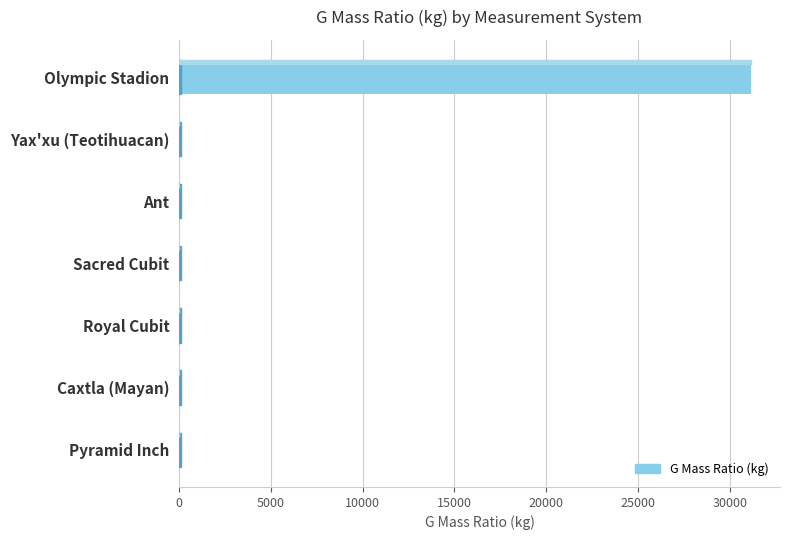

Which category has the highest value across all series?

Olympic Stadion